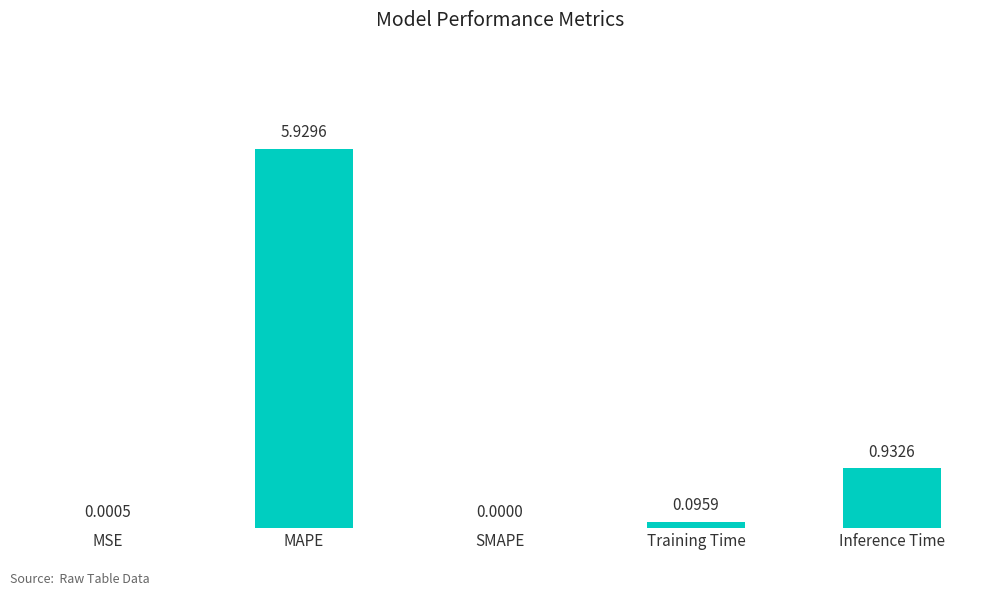

The chart shows a value of -1.9 at SMAPE. True or false?

False